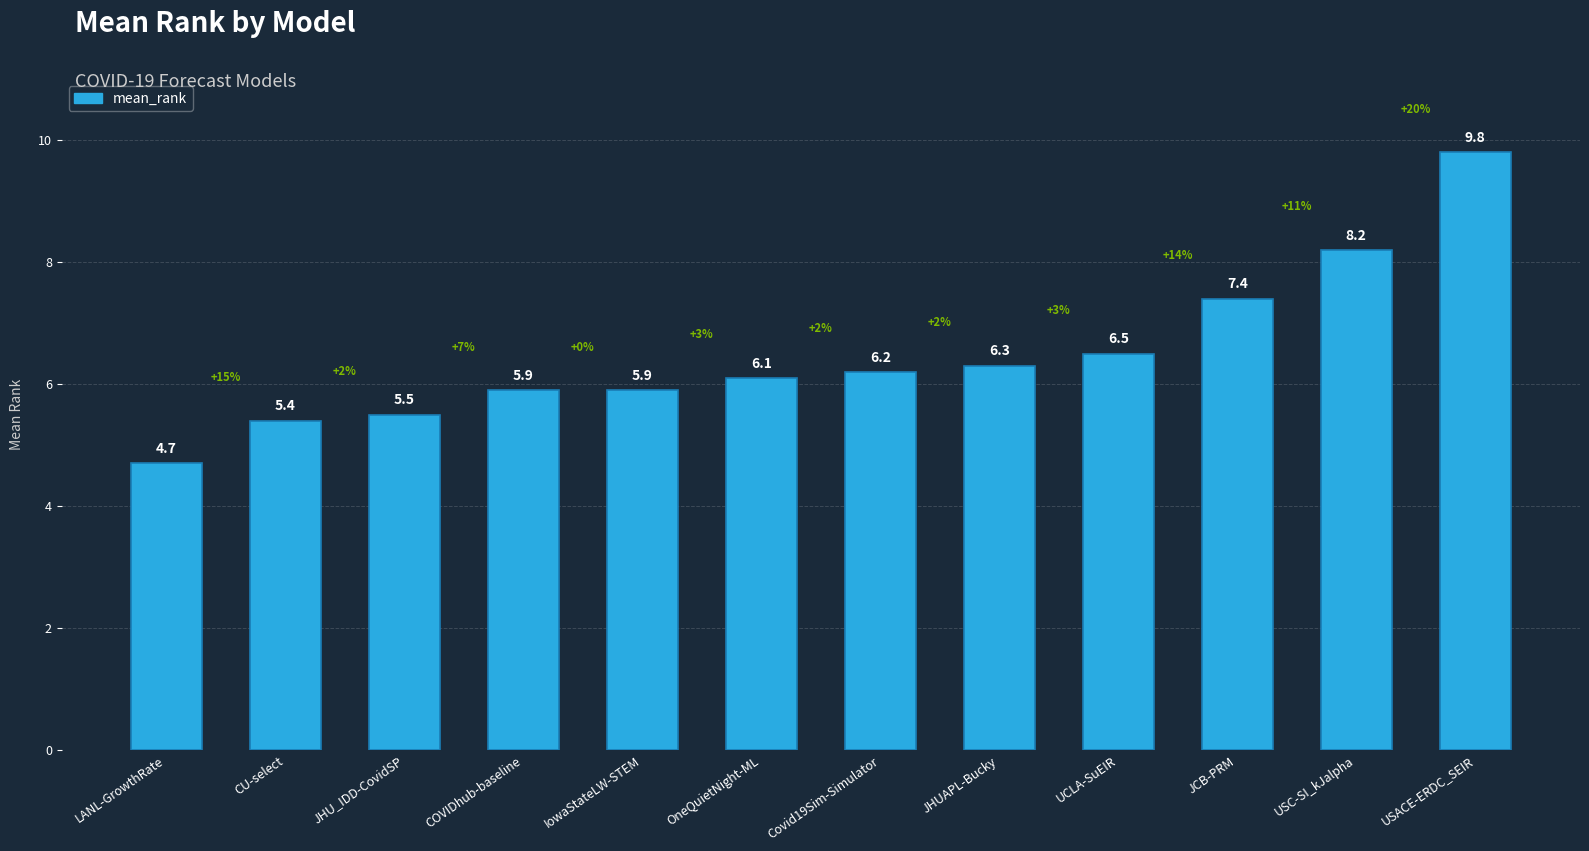

What is the sum of the values at JCB-PRM and UCLA-SuEIR?

13.9